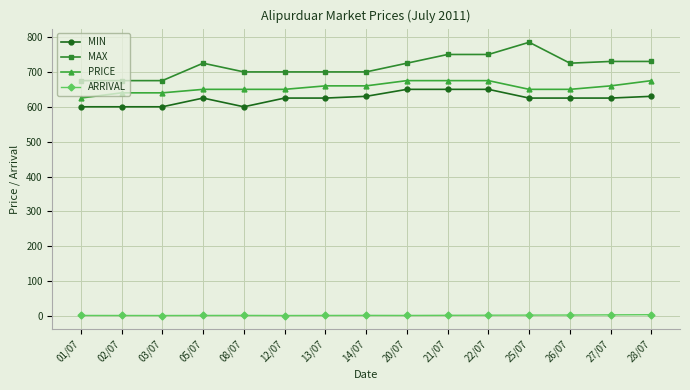

True or false: PRICE and MAX intersect in this chart.

False